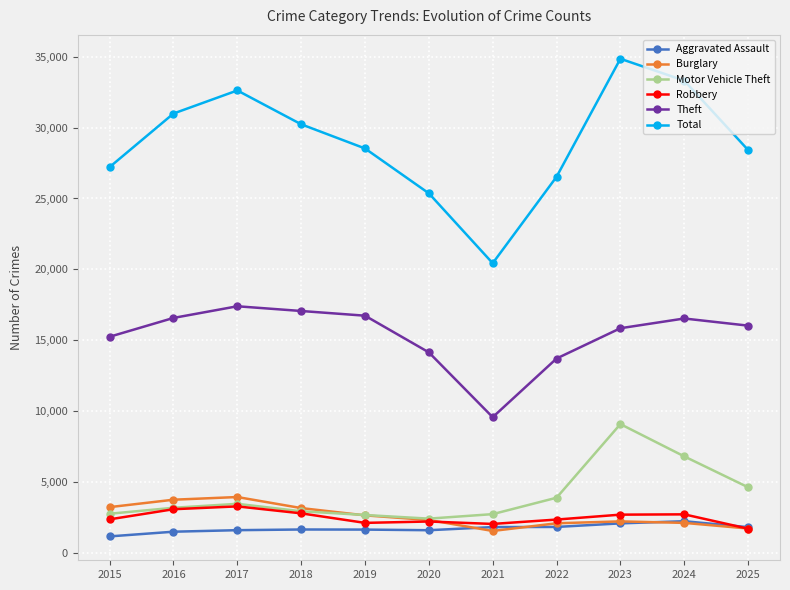

How many values in the Total series are below 28531?

5